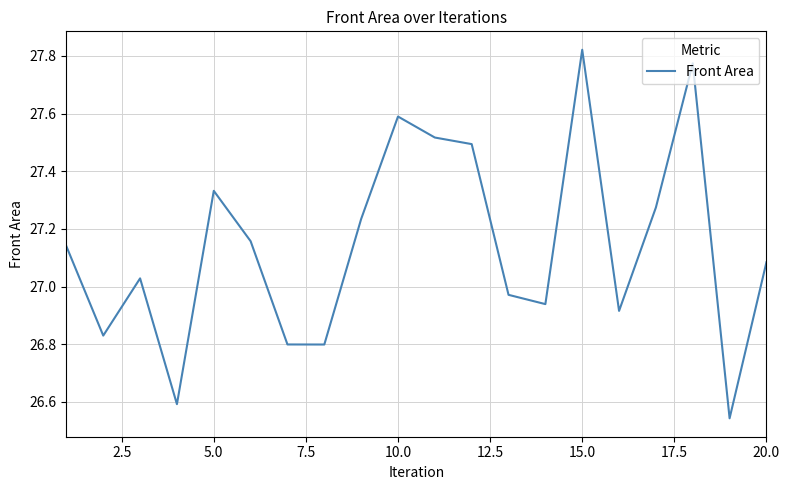

How many lines are shown in the chart?

1